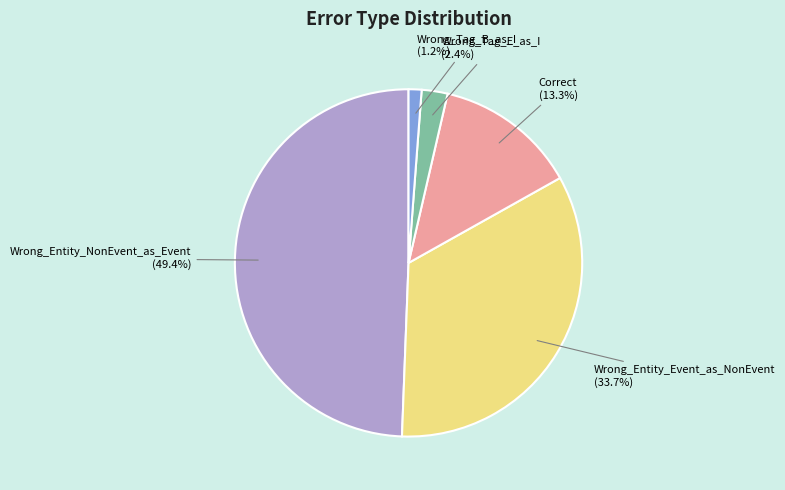

Count the number of slices in the pie.

5